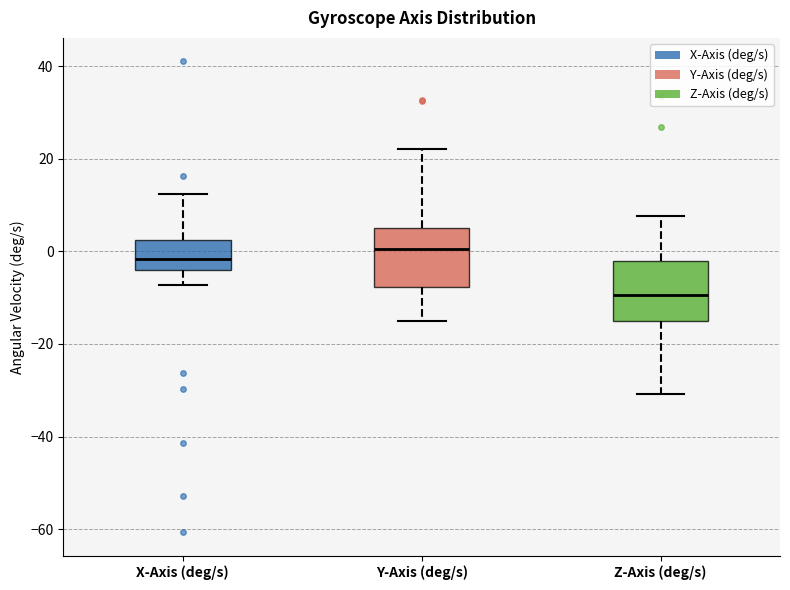

Where does the lower whisker of the box for Z-Axis (deg/s) end on the y-axis? The values are not printed on the chart, so give them approximately, as read against the axis.

-30